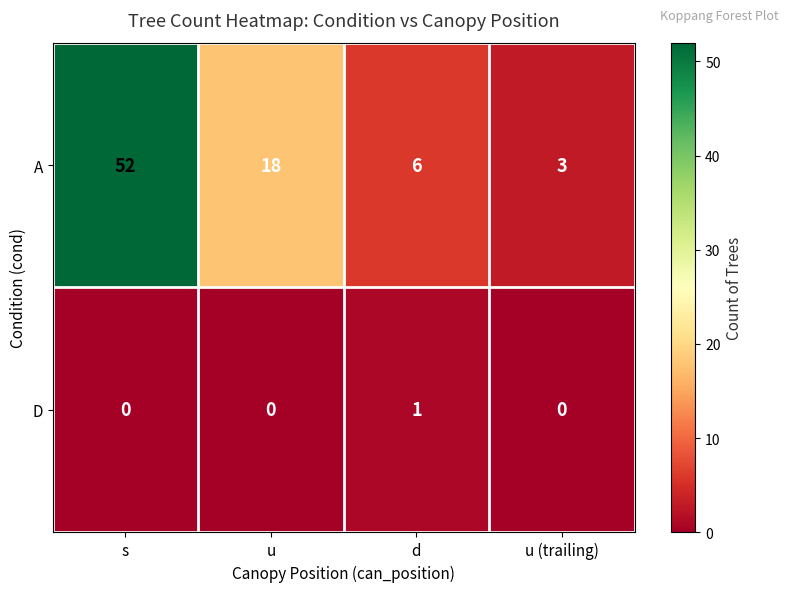

Reading left to right, extract all data points from this chart.

A: 52	18	6	3
D: 0	0	1	0